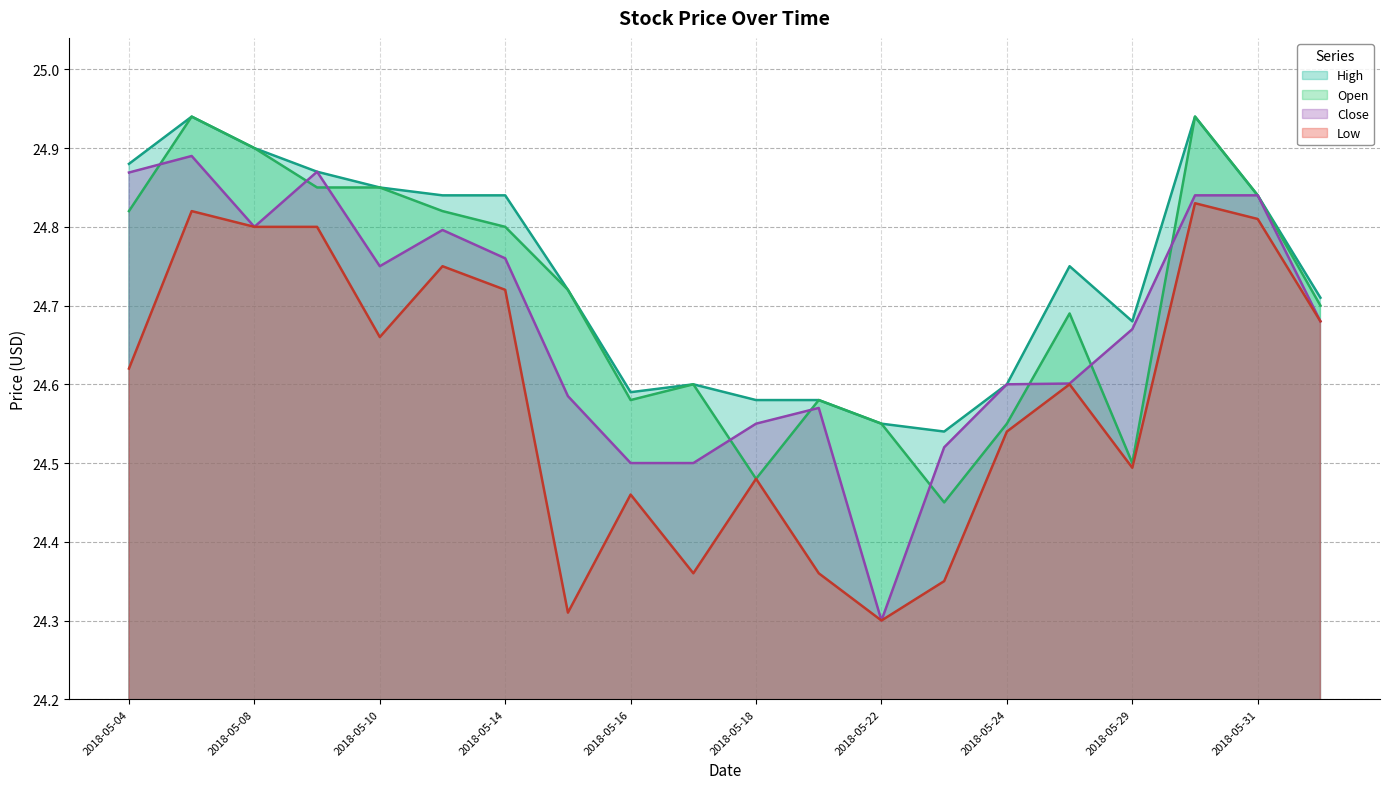

What is the total value across all series at 2018-05-22?

97.7